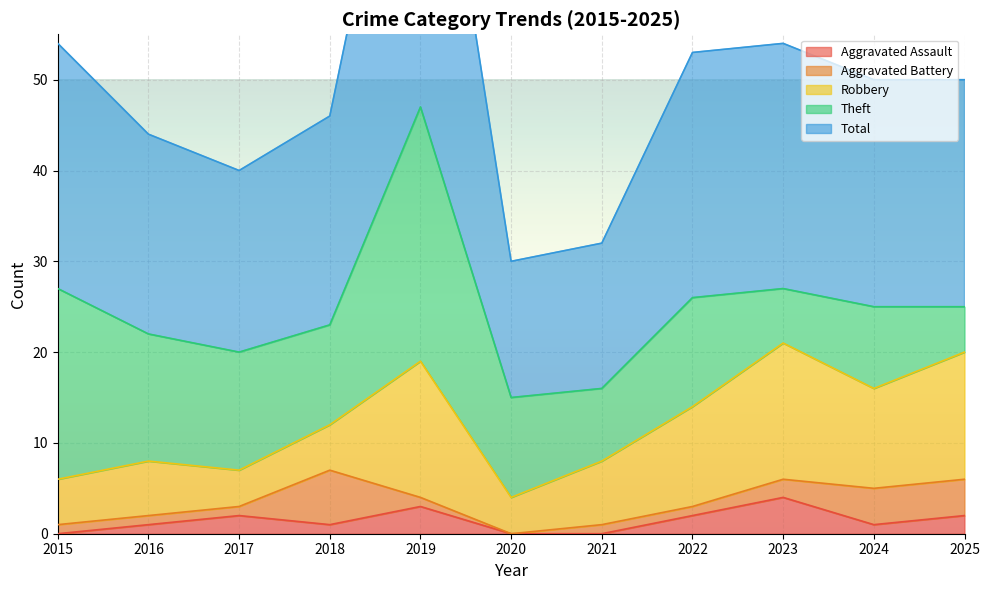

Which series changed the most between 2016 and 2018?

Aggravated Battery